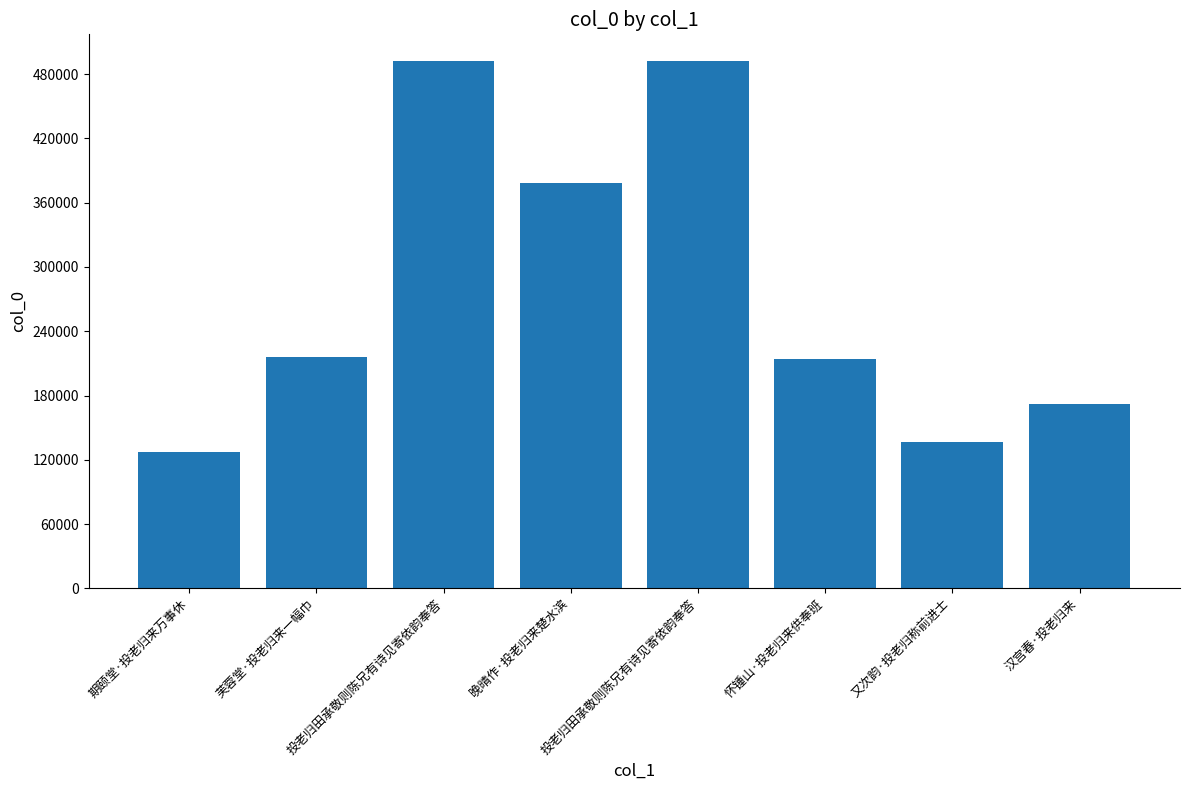

At which category does the chart reach its peak across all series?

投老归田承敬则陈兄有诗见寄依韵奉答